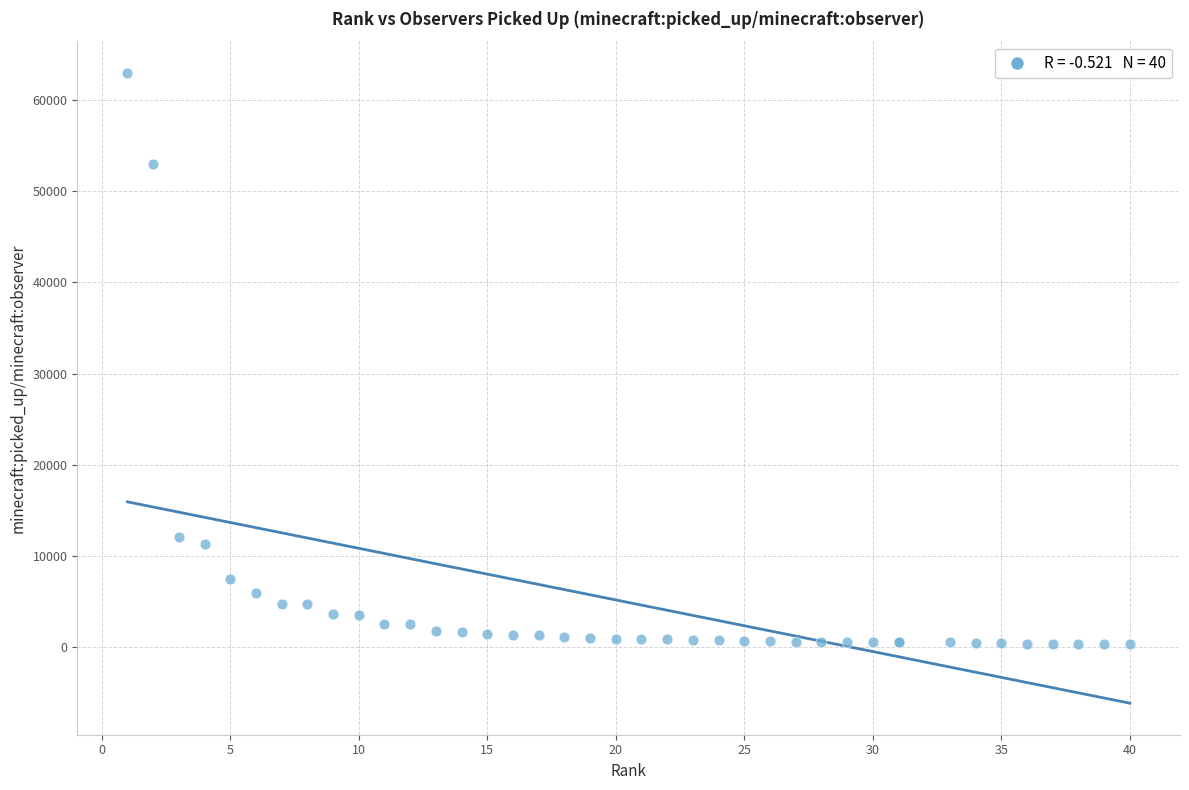

What Y value in the scatter plot is closest to 31689?

12072